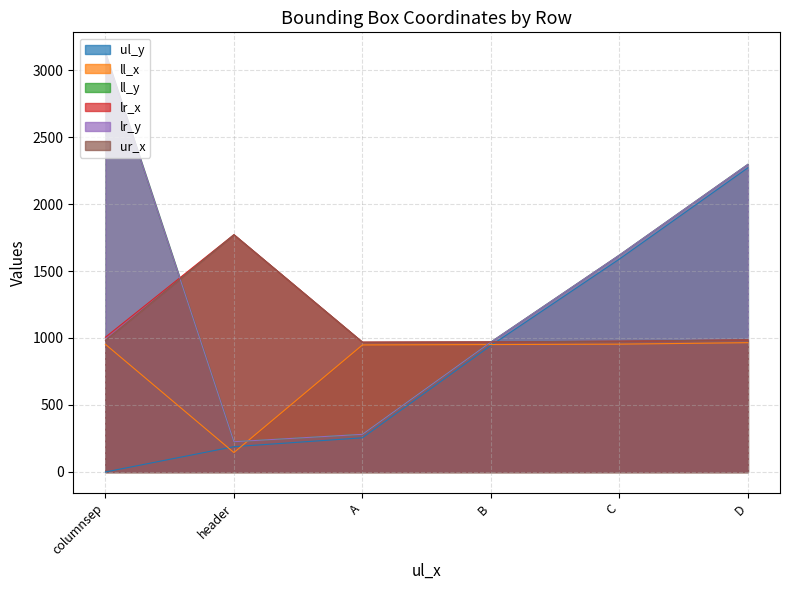

The ur_x series shows 1656 at D. True or false?

False